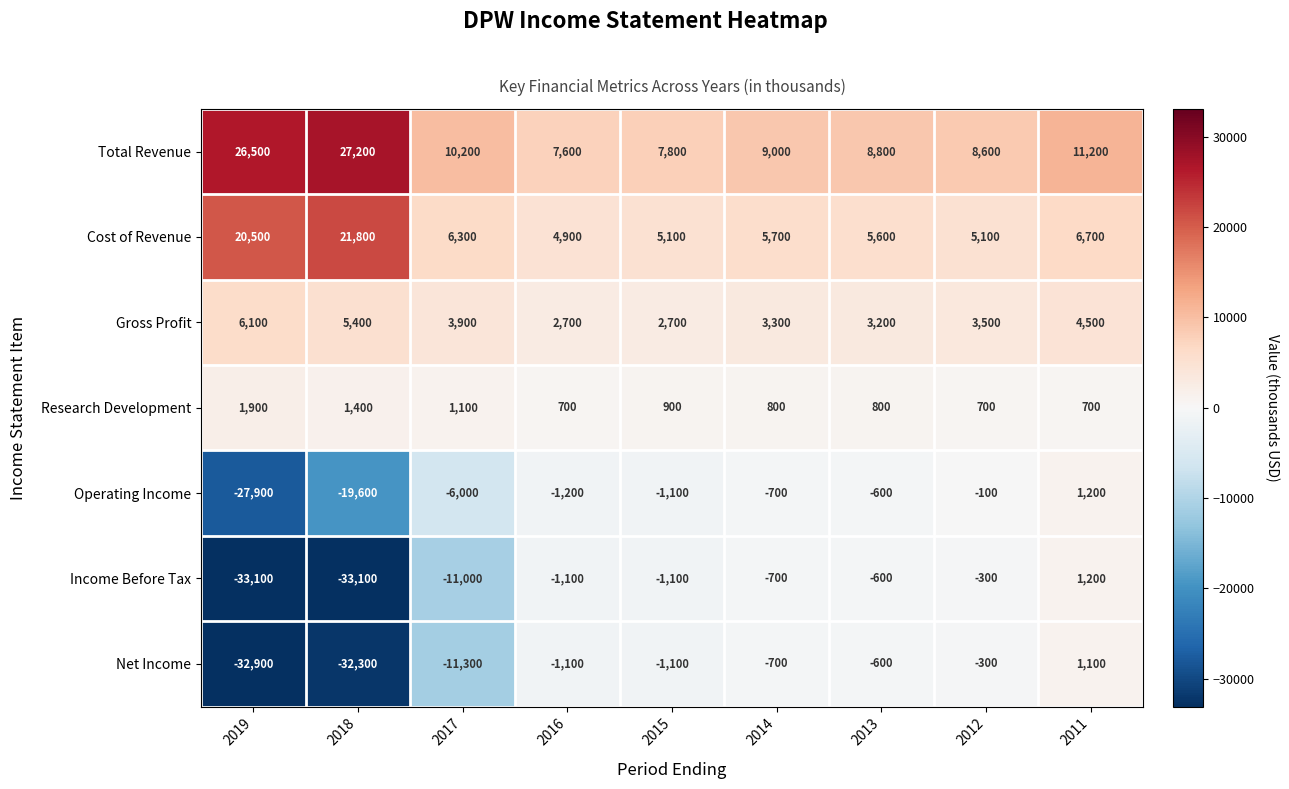

What is the average value of the Income Before Tax series?

-8867